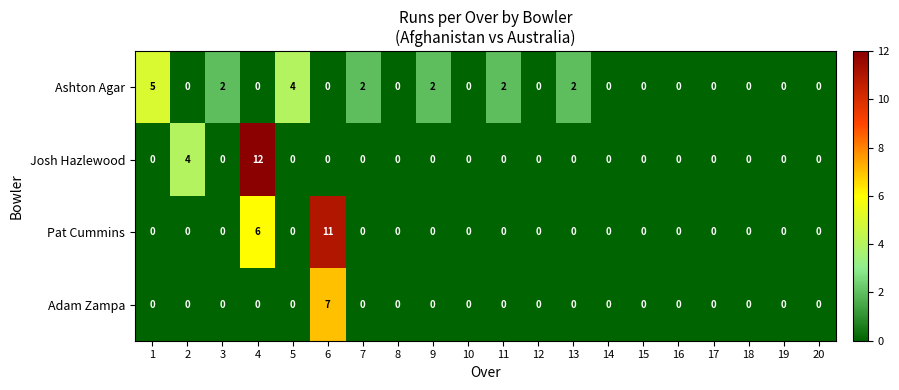

What is the difference between the maximum and minimum values in the Josh Hazlewood series?

12